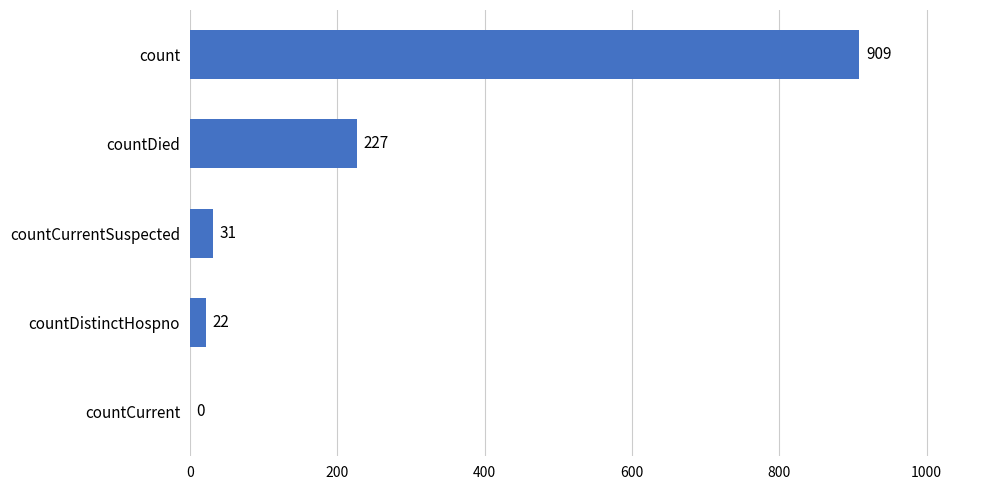

At which category does the chart reach its peak across all series?

count